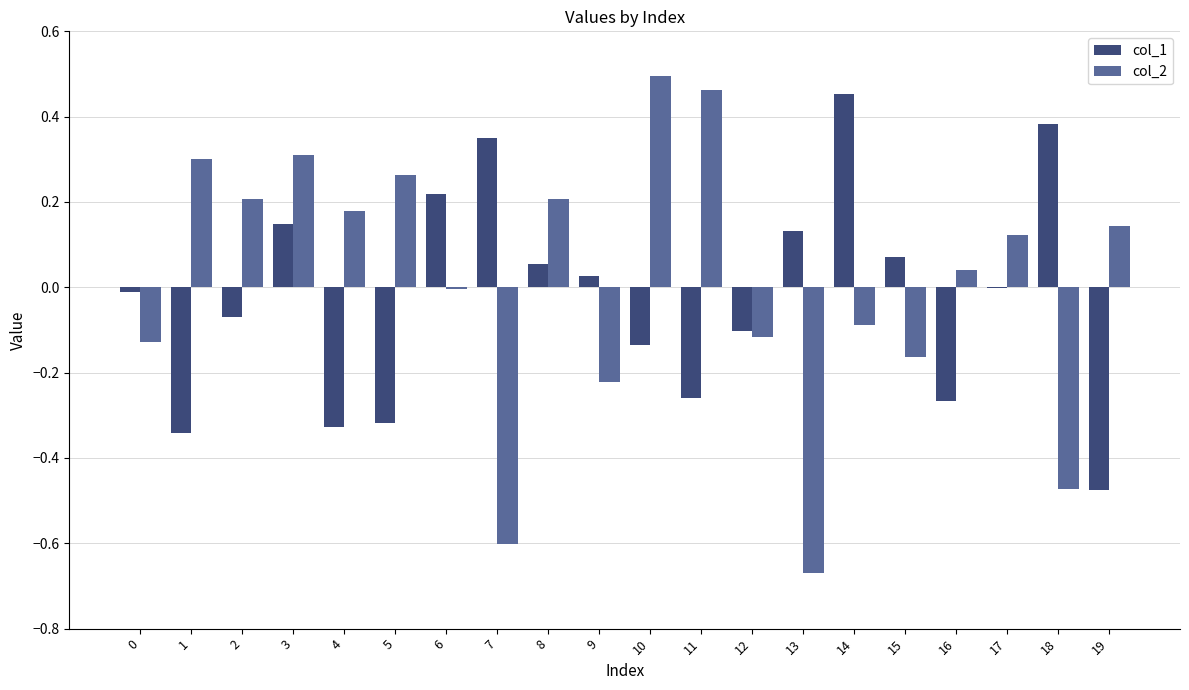

Which category has the highest value in the col_2 series?

10